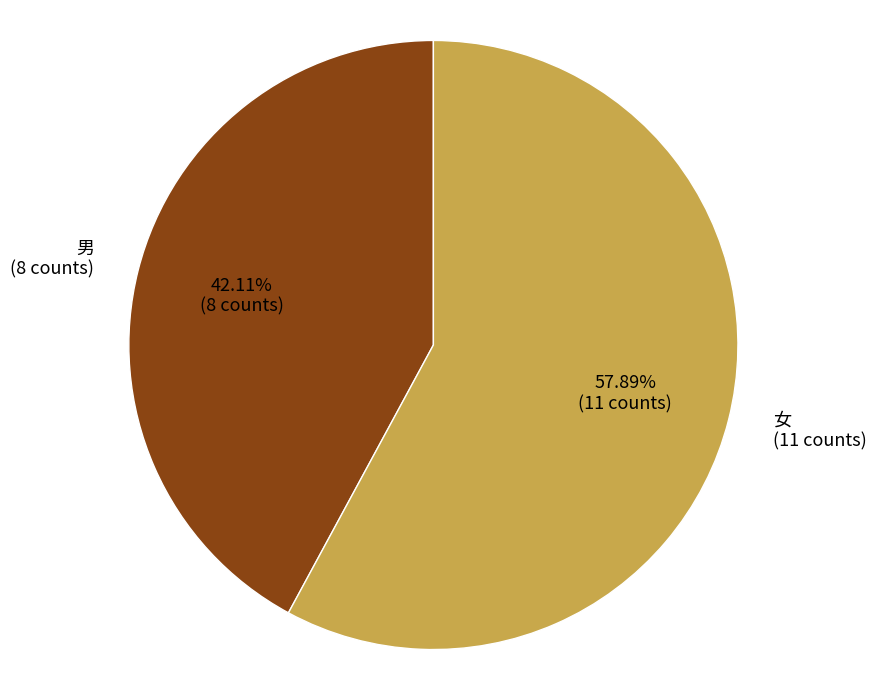

Rank the categories by value from lowest to highest.

男, 女